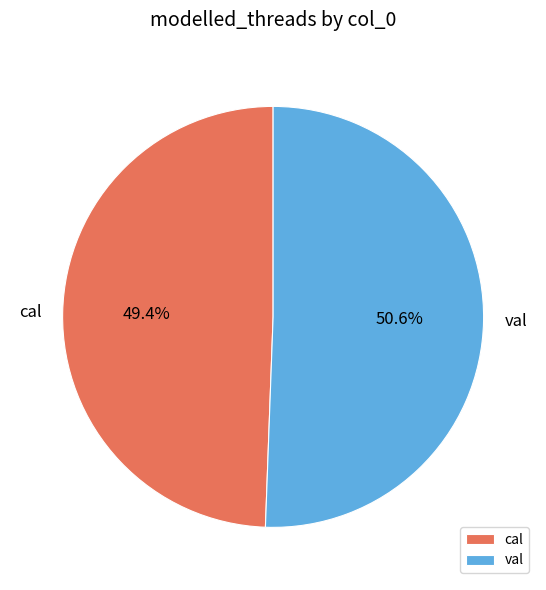

Which slice is the smallest?

cal